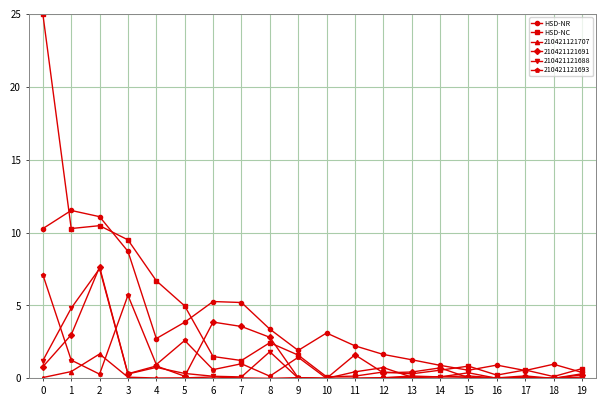

At how many categories does at least one series exceed 23?

1